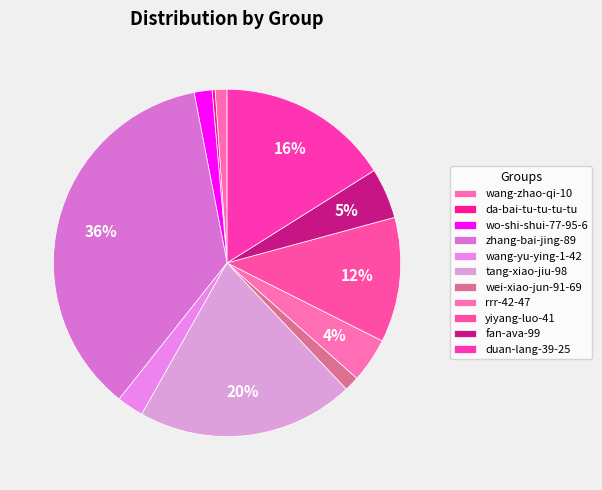

What is the ratio of the value at tang-xiao-jiu-98 to the value at wo-shi-shui-77-95-6?

12.2